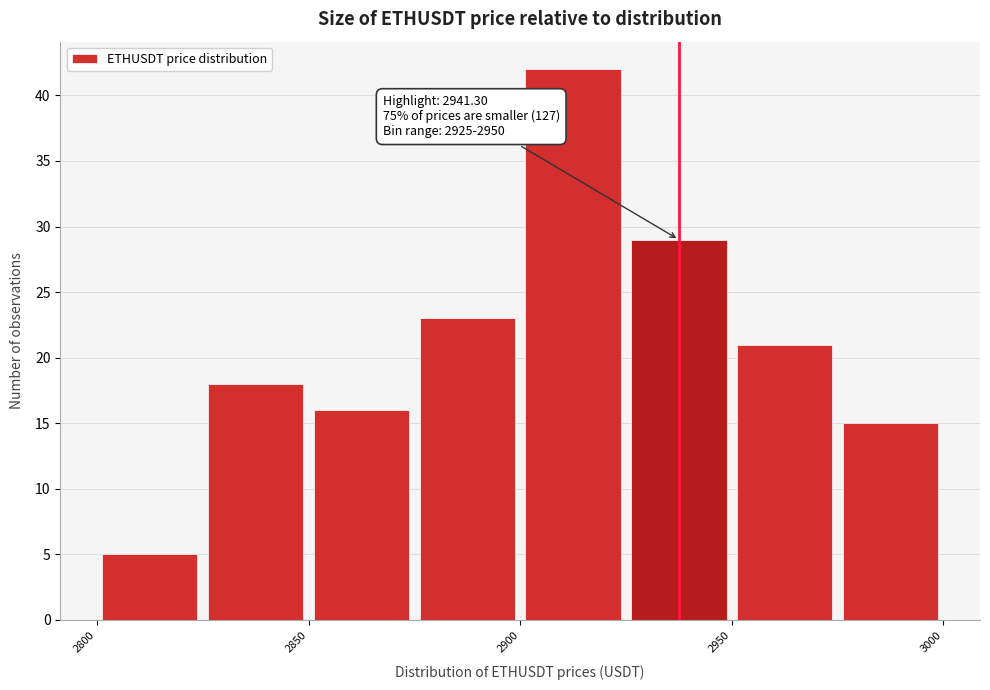

Which range on the x-axis has the tallest bar?

2900 to 2925